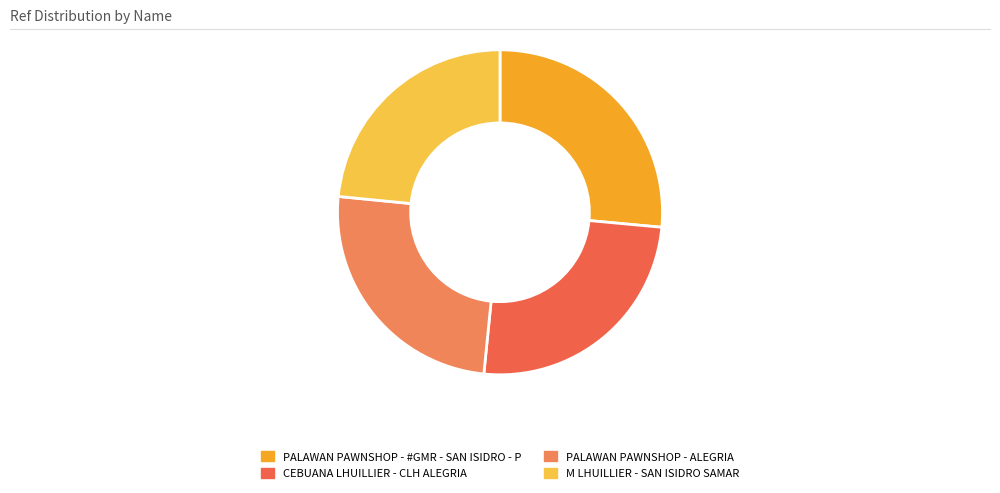

Count the number of slices in the pie.

4